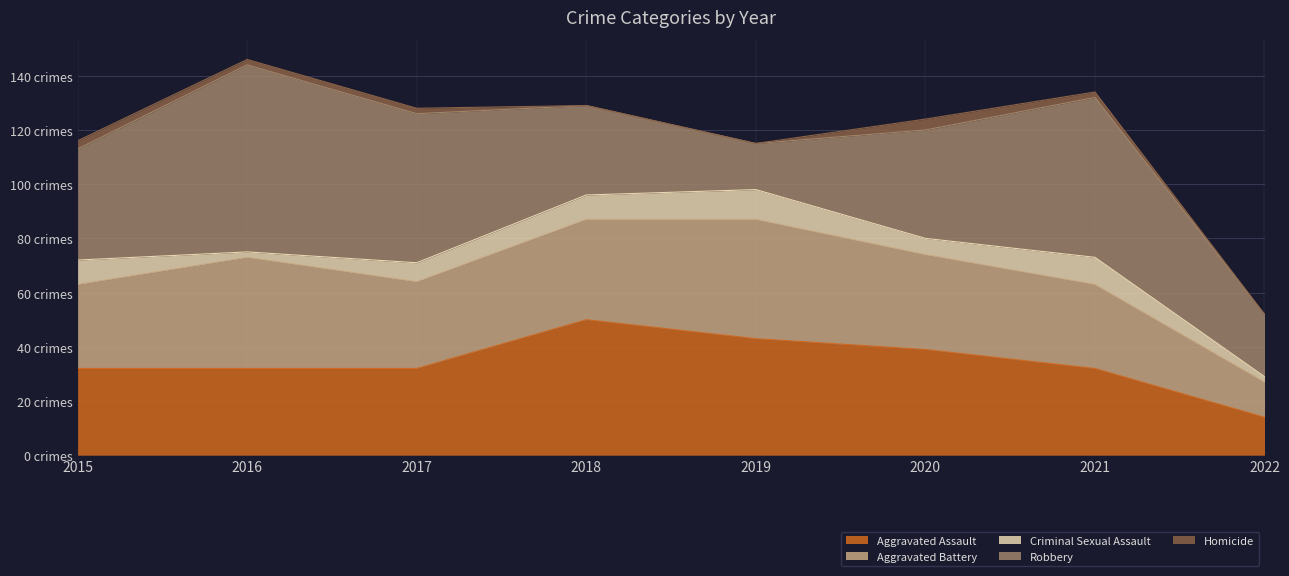

Reading left to right, extract all data points from this chart.

Aggravated Assault: 2015=32	2016=32	2017=32	2018=50	2019=43	2020=39	2021=32	2022=14
Aggravated Battery: 2015=31	2016=41	2017=32	2018=37	2019=44	2020=35	2021=31	2022=13
Criminal Sexual Assault: 2015=9	2016=2	2017=7	2018=9	2019=11	2020=6	2021=10	2022=2
Robbery: 2015=41	2016=69	2017=55	2018=33	2019=17	2020=40	2021=59	2022=23
Homicide: 2015=3	2016=2	2017=2	2018=0	2019=0	2020=4	2021=2	2022=0